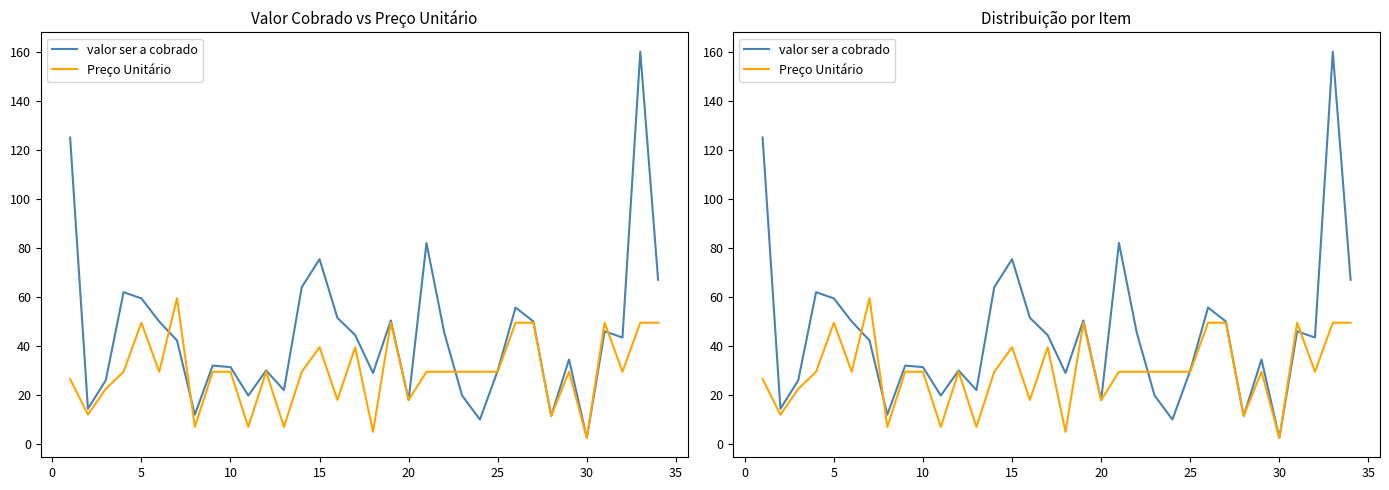

At 15, list the series in order from smallest to largest.

Preço Unitário, valor ser a cobrado